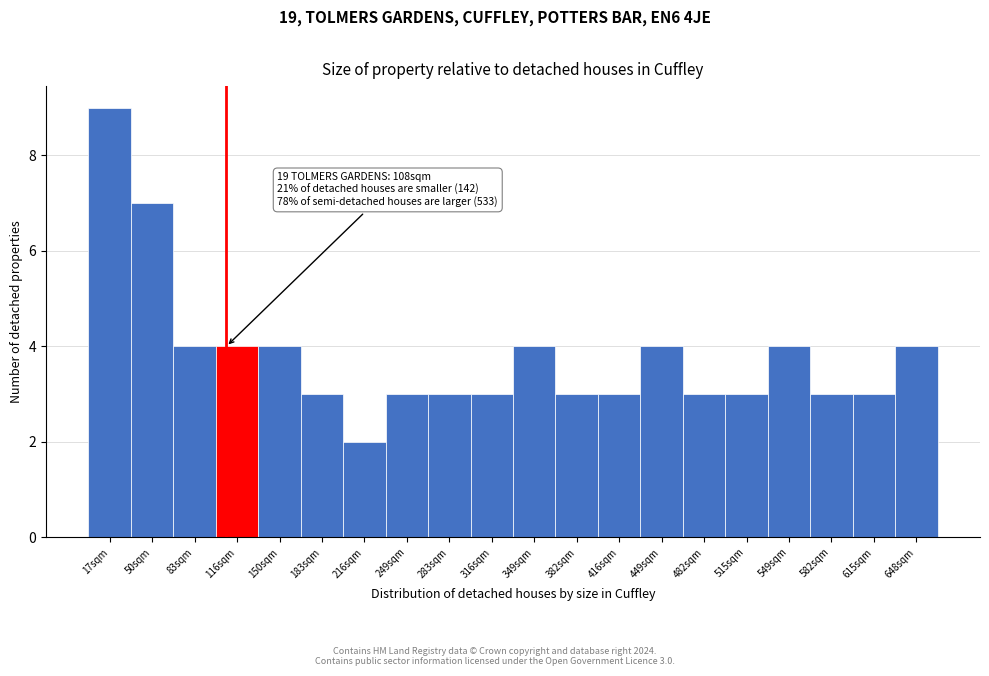

Which range on the x-axis has the tallest bar?

0 to 35